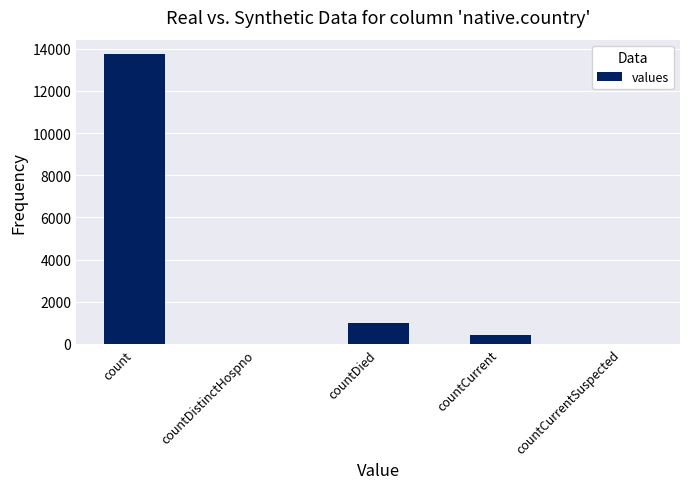

Is it true that the value at countCurrentSuspected is 0?

True